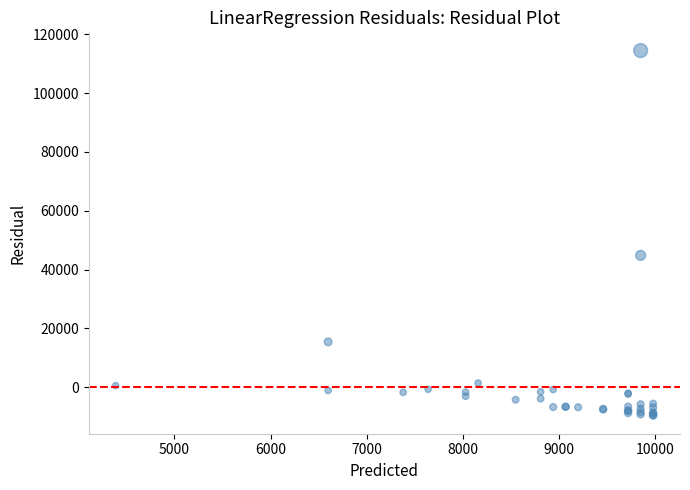

What Y value in the scatter plot is closest to 52415?

44814.6